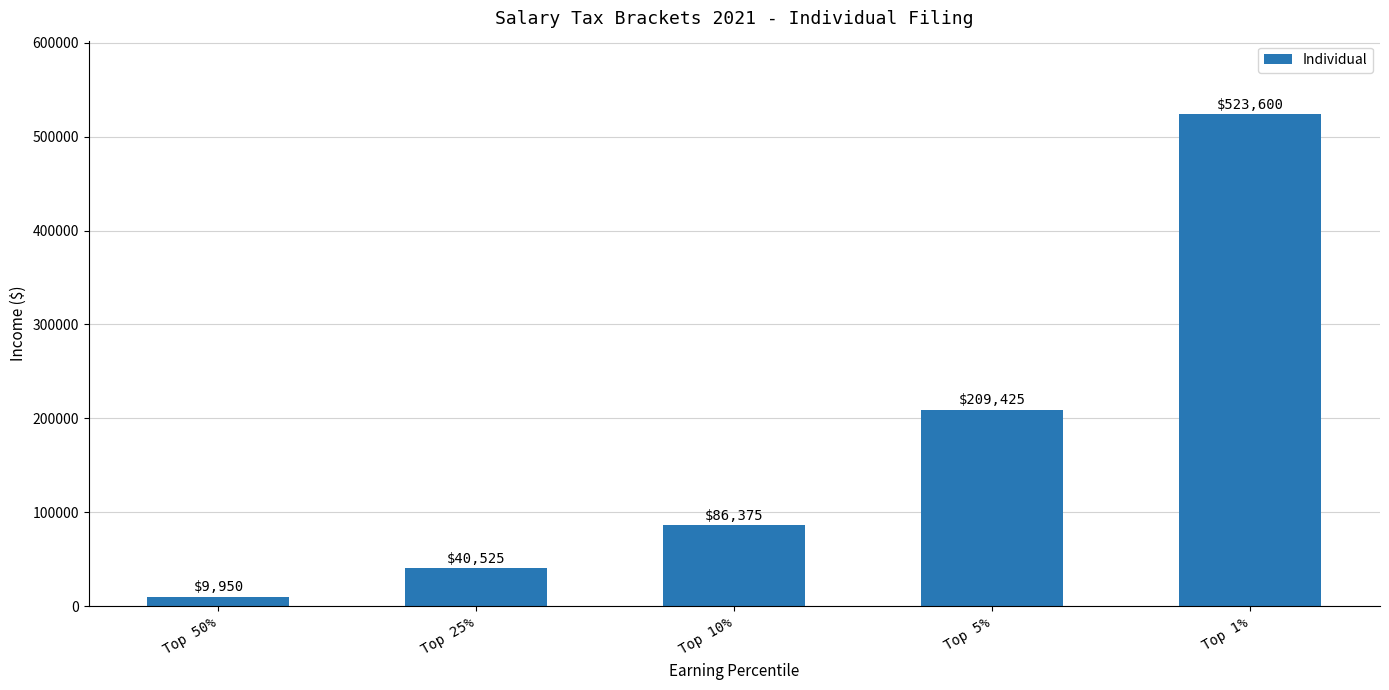

List the labels in order of value, smallest first.

Top 50%, Top 25%, Top 10%, Top 5%, Top 1%